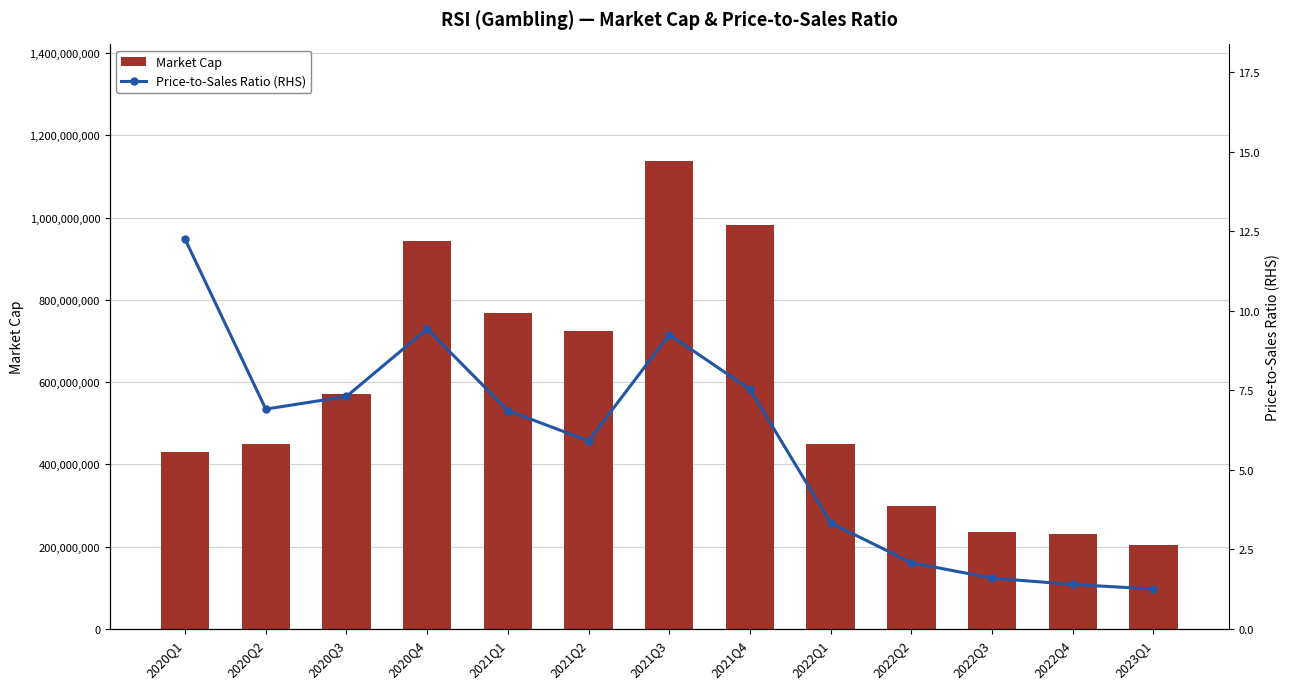

Does the chart contain stacked bars?

No